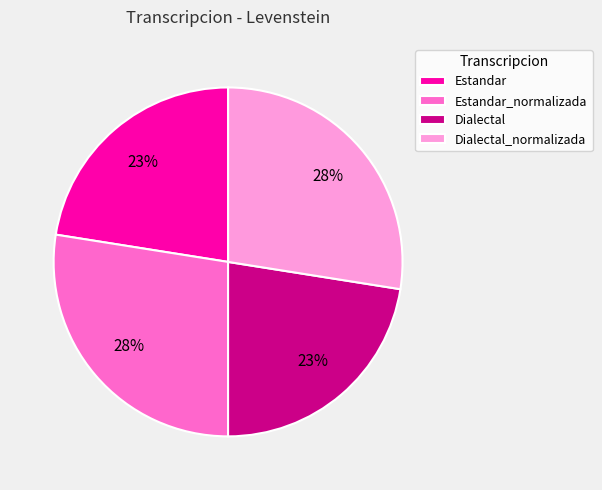

Between Estandar_normalizada and Estandar, which is larger?

Estandar_normalizada